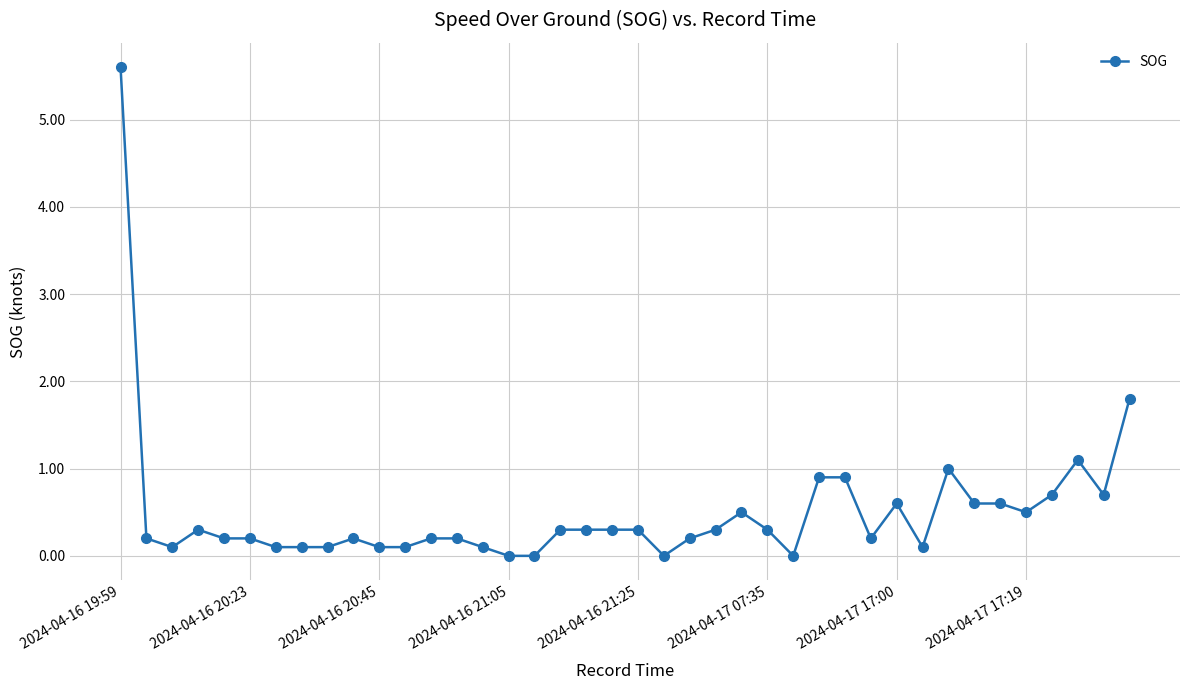

What is the difference between the second highest and second lowest values?

1.8